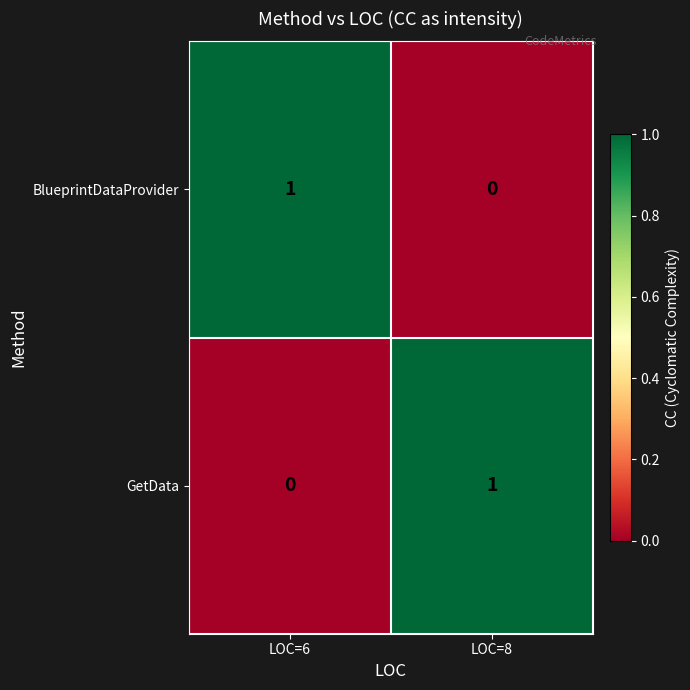

Is the value of GetData at LOC=8 greater than the value of BlueprintDataProvider at LOC=8?

Yes